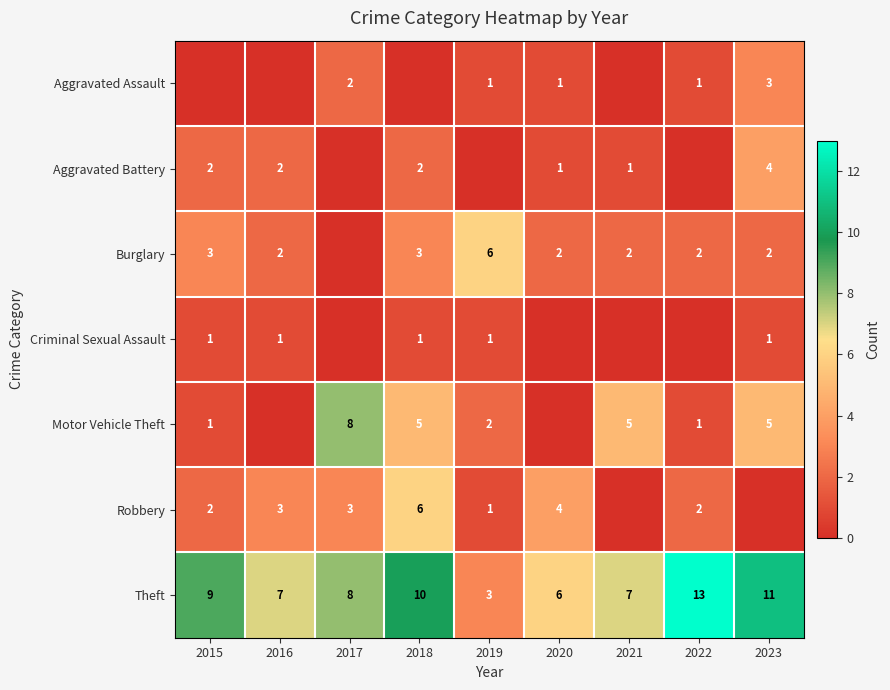

What is the sum of the Aggravated Battery values at 2015 and 2018?

4